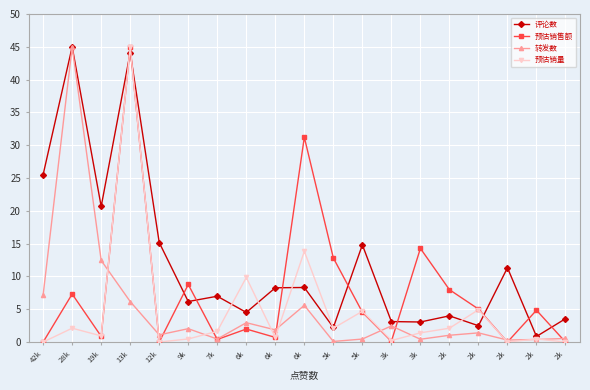

How many lines are shown in the chart?

4